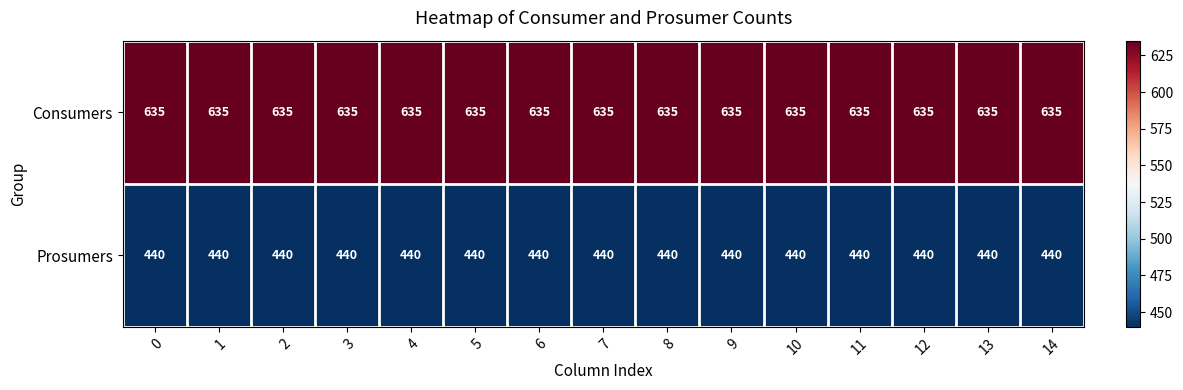

What is the maximum value shown in the chart?

635